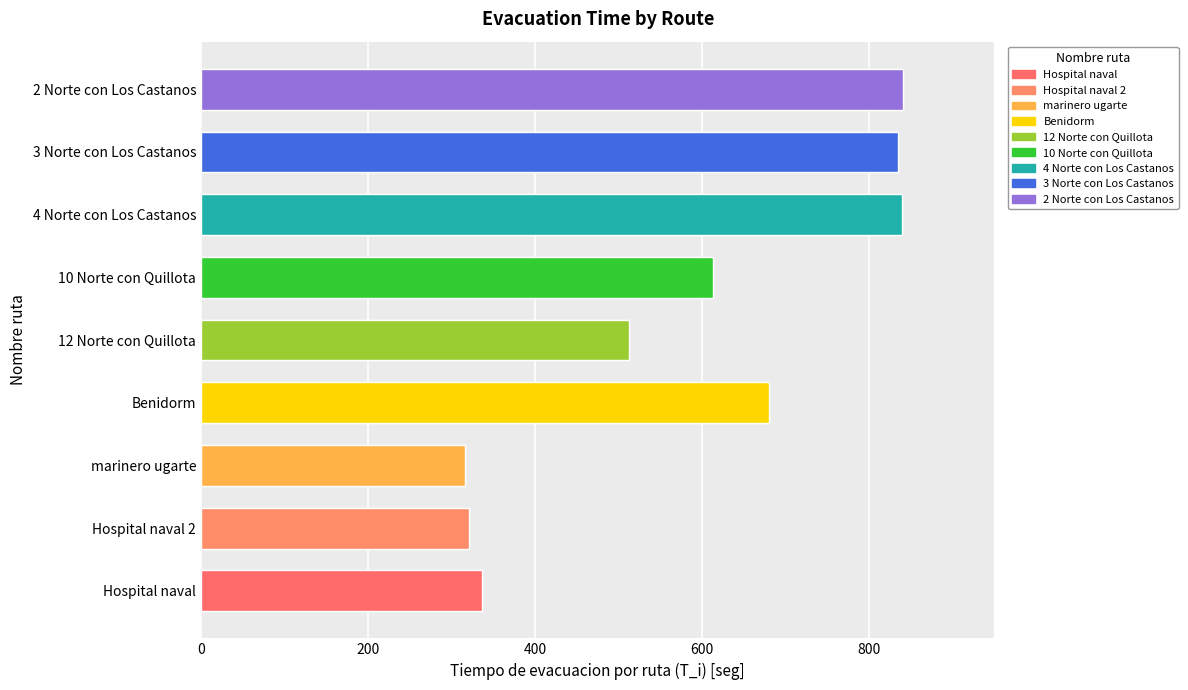

List the labels in order of value, largest first.

2 Norte con Los Castanos, 4 Norte con Los Castanos, 3 Norte con Los Castanos, Benidorm, 10 Norte con Quillota, 12 Norte con Quillota, Hospital naval, Hospital naval 2, marinero ugarte